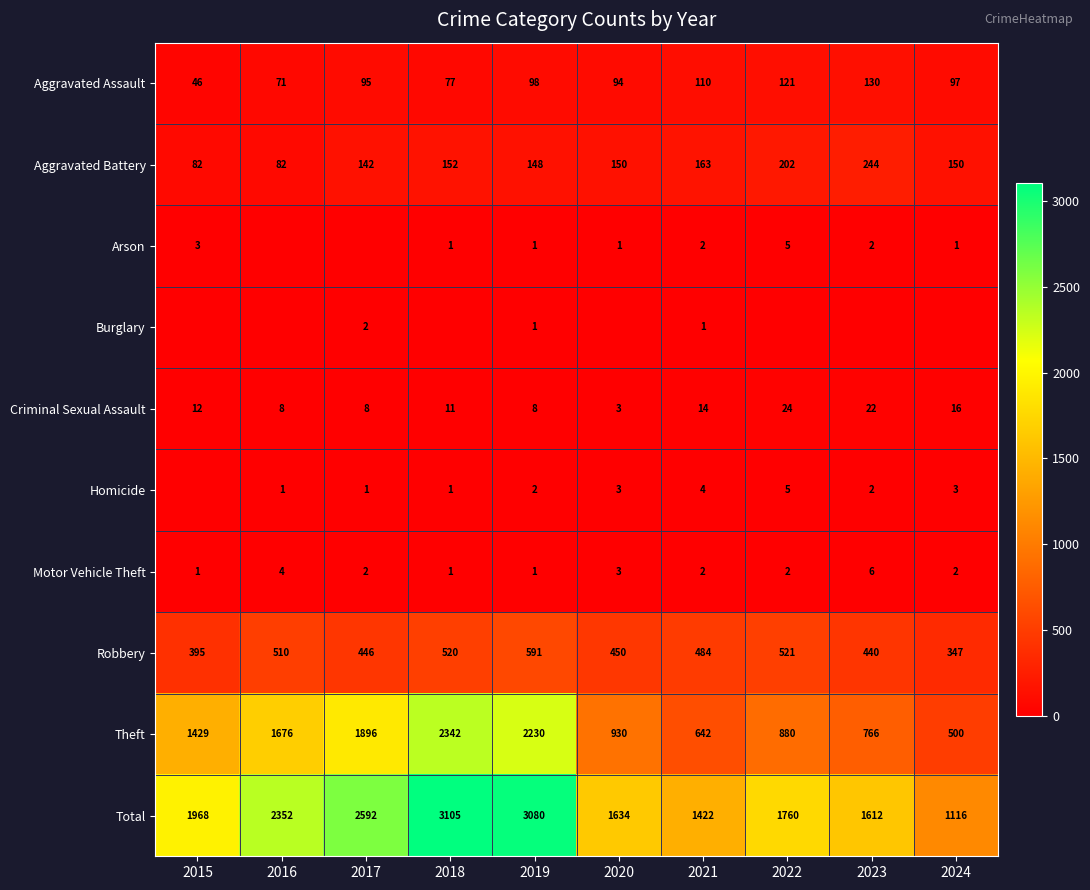

What is the difference between the Homicide values at 2021 and 2020?

1